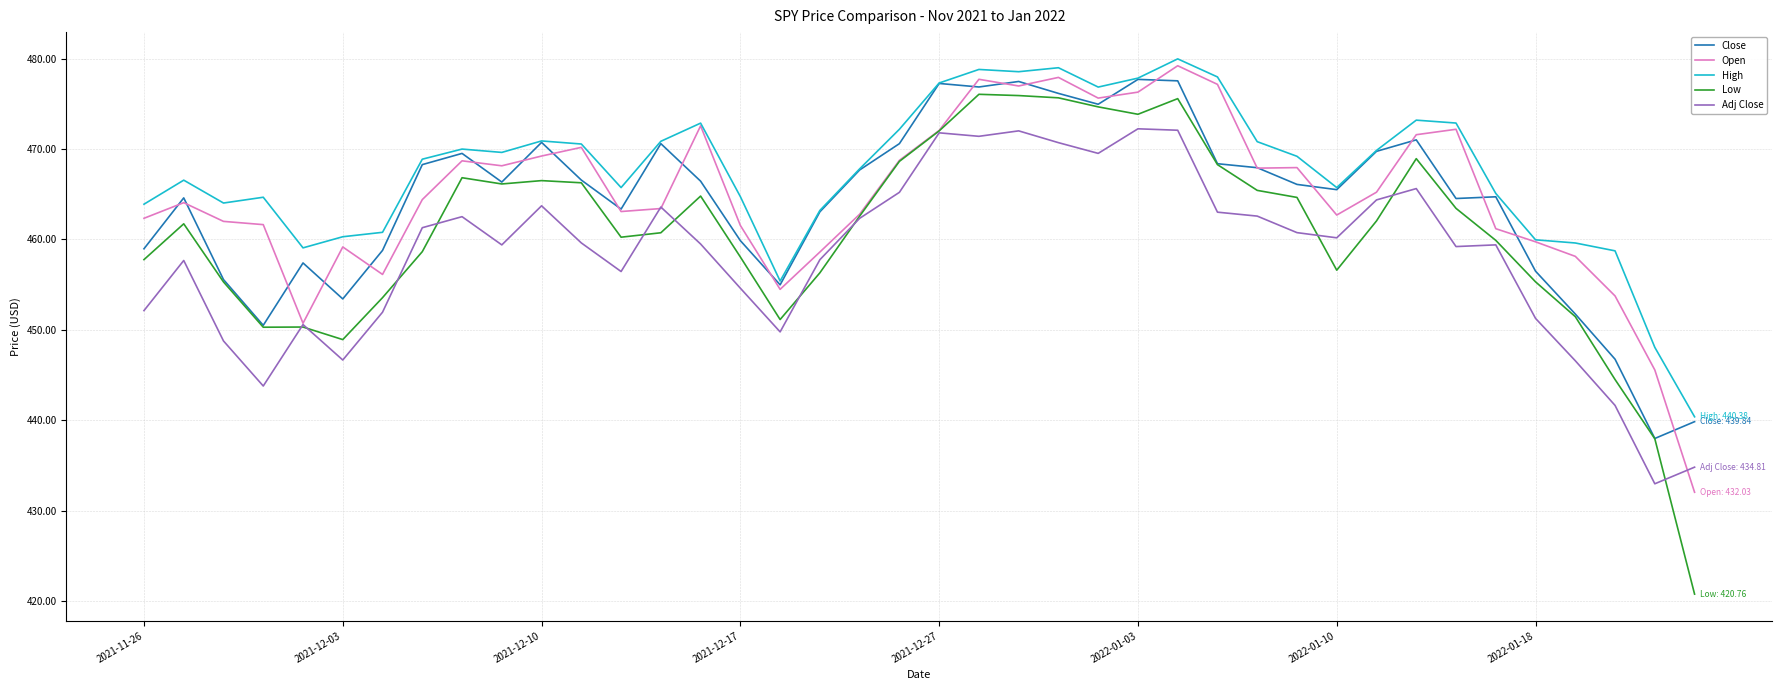

What is the highest value of the High series?

480.0